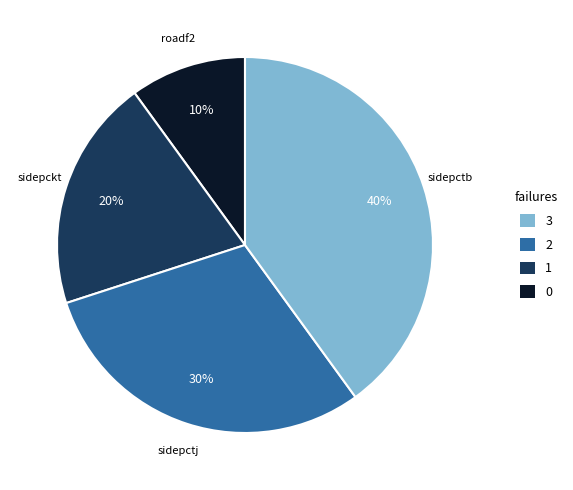

Is there any slice that represents more than half of the pie?

No